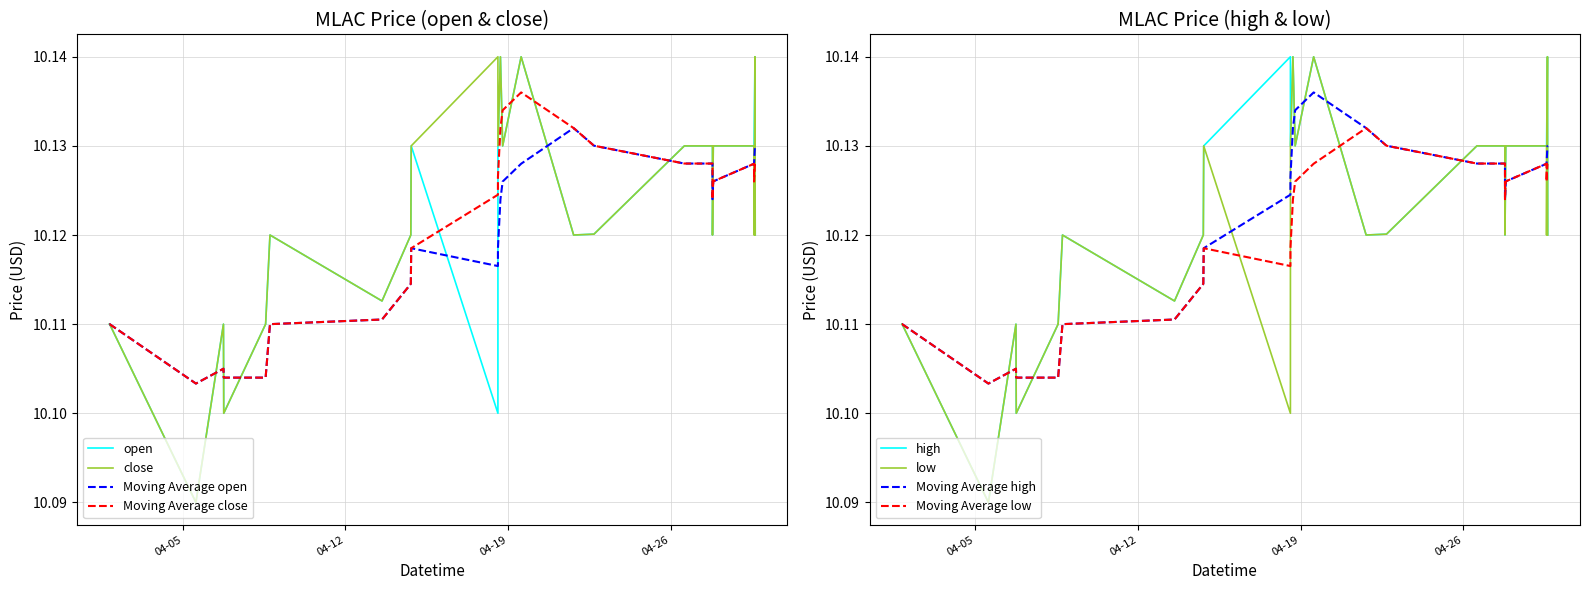

How many interior local valleys does the low series have?

8